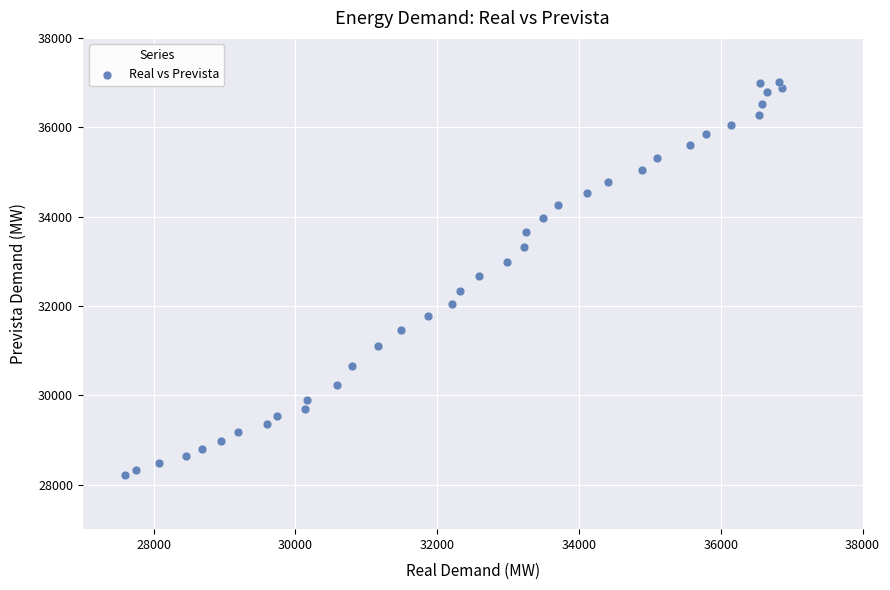

What is the range of X values (max minus min)?

9267